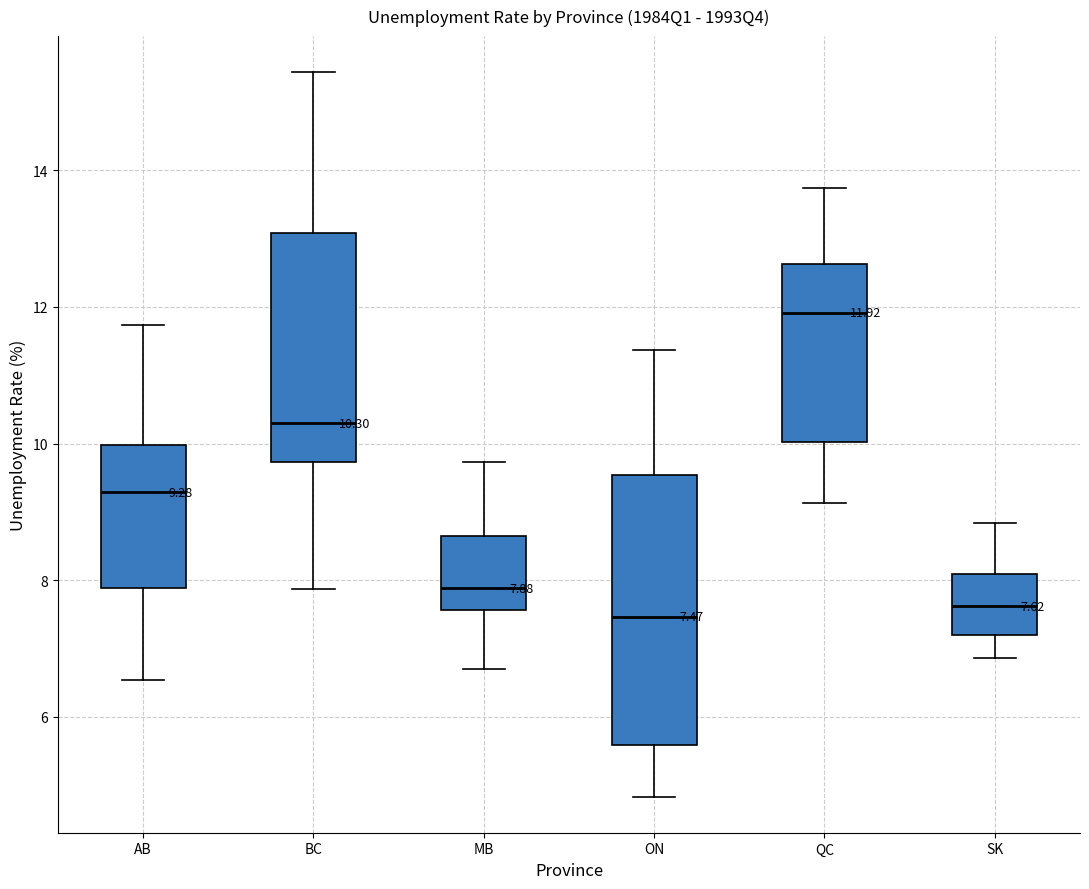

Which box is the tallest, from its lower edge to its upper edge?

ON